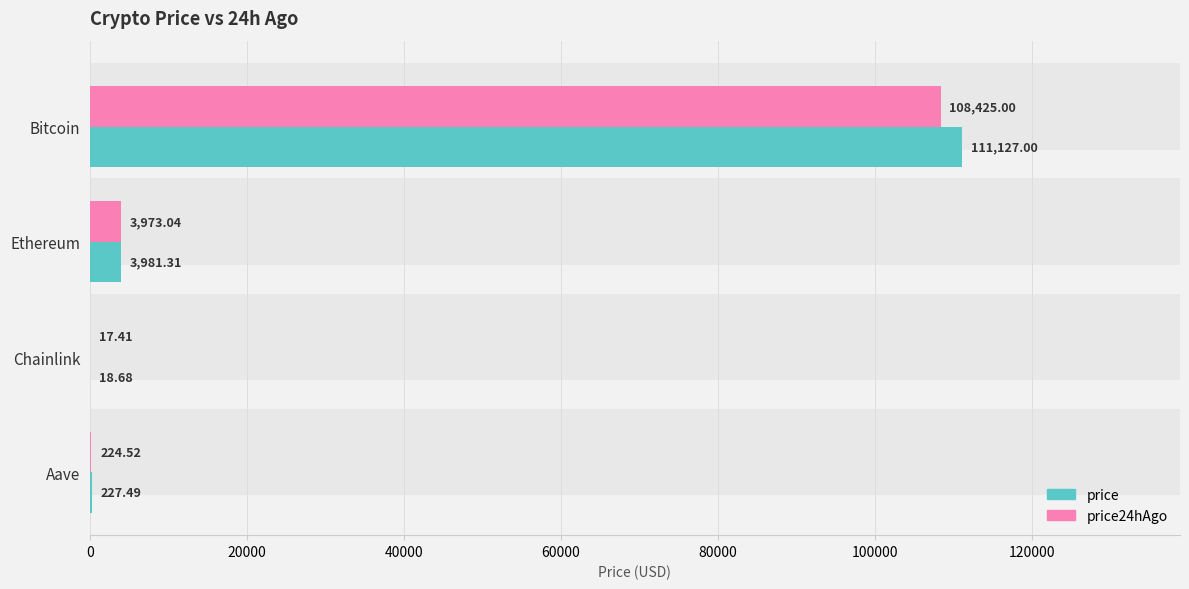

The price series shows 45.8 at 60000. True or false?

False